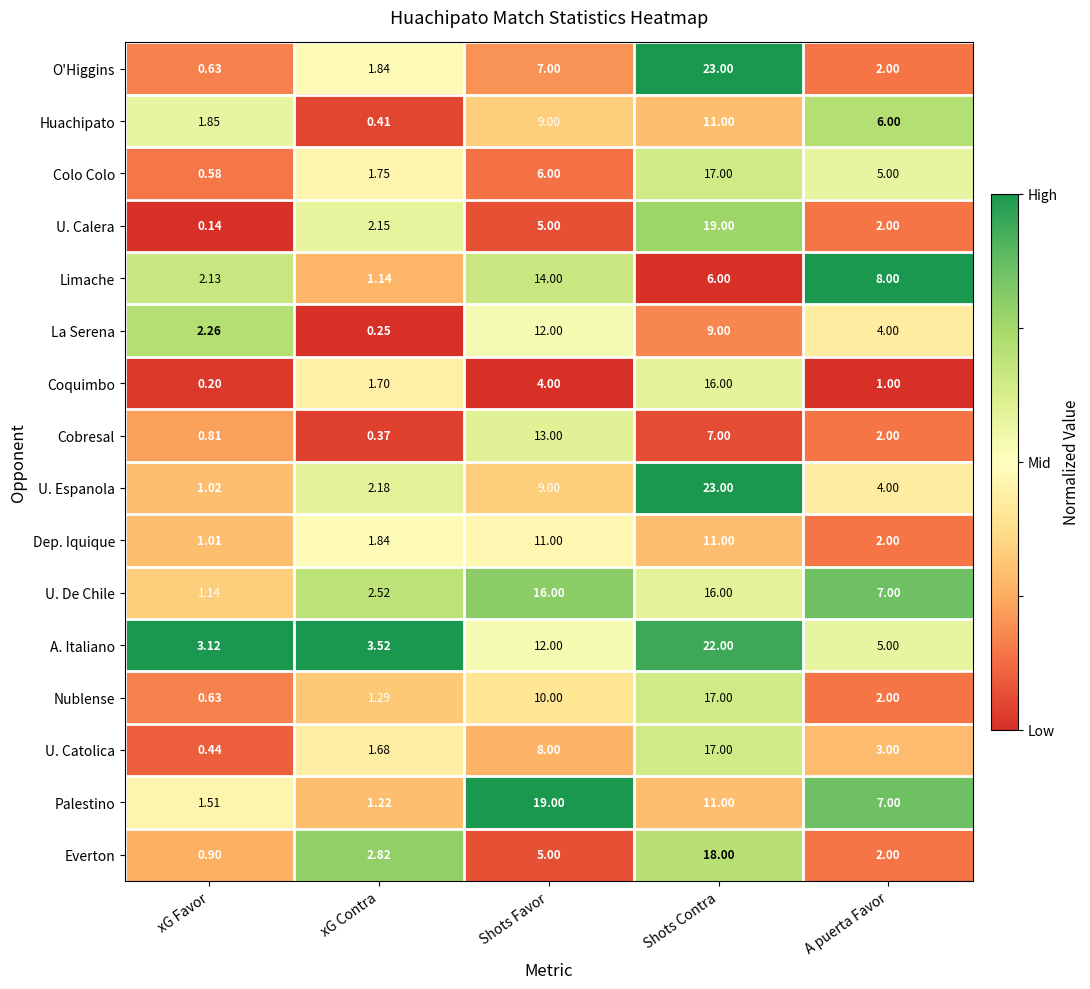

Which series has the largest total across all categories?

A. Italiano